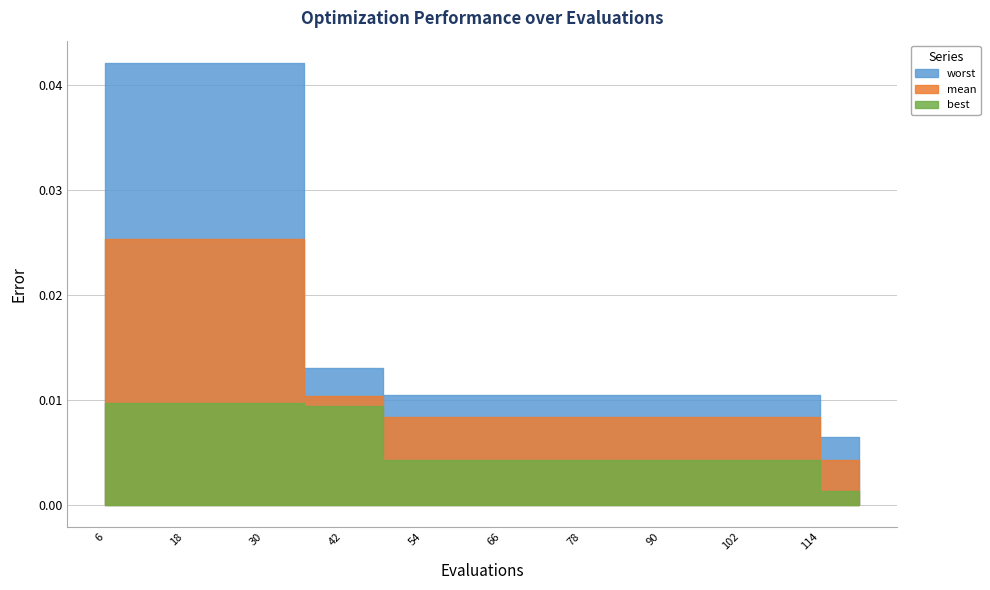

At how many categories does at least one series exceed 0?

20